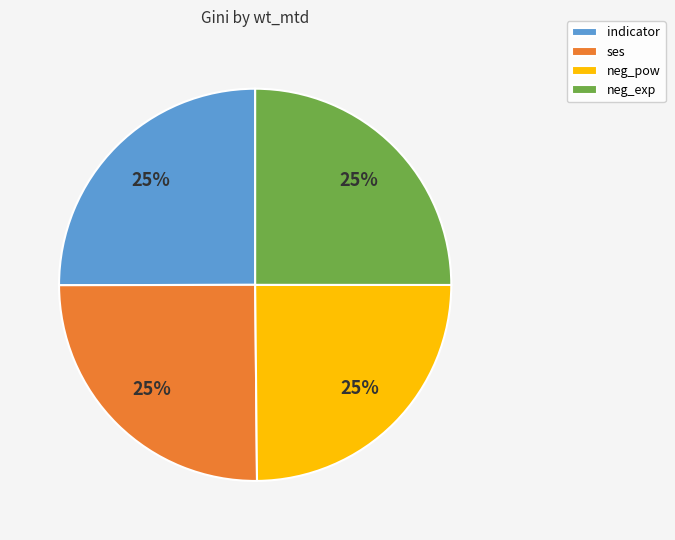

To the nearest percent, what is the average slice percentage?

25%